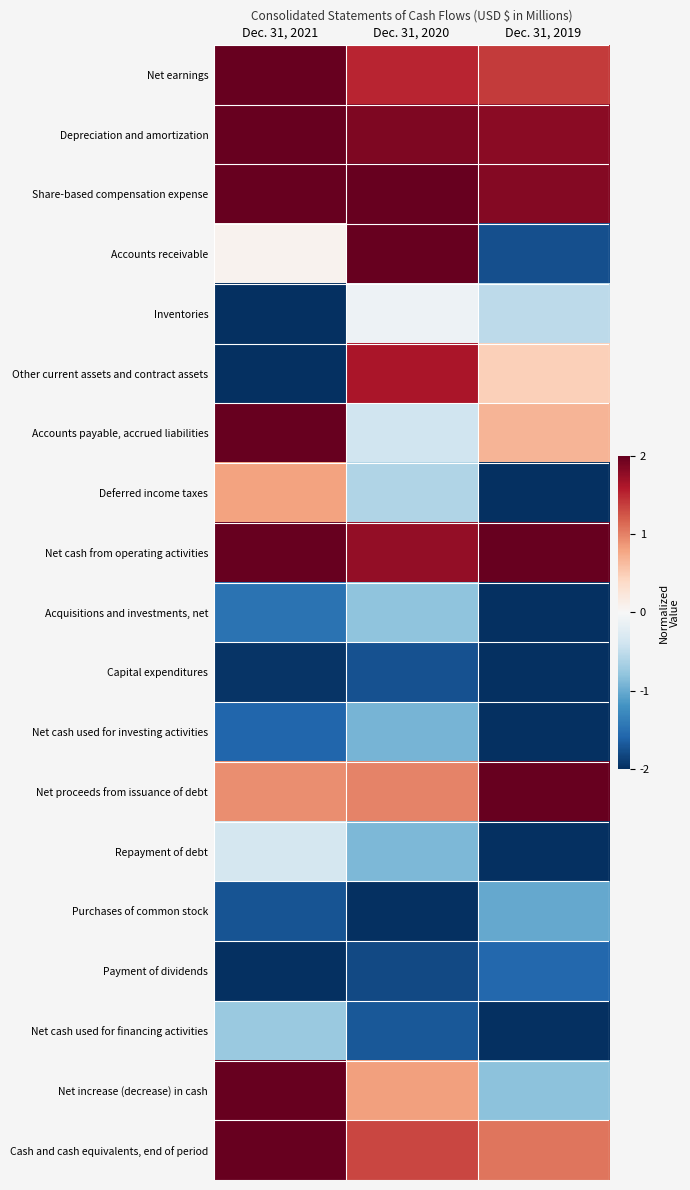

Reading left to right, transcribe all the data shown in this chart.

Net earnings: Dec. 31, 2021=2.0	Dec. 31, 2020=1.5	Dec. 31, 2019=1.4
Depreciation and amortization: Dec. 31, 2021=2.0	Dec. 31, 2020=1.9	Dec. 31, 2019=1.8
Share-based compensation expense: Dec. 31, 2021=2.0	Dec. 31, 2020=2.0	Dec. 31, 2019=1.8
Accounts receivable: Dec. 31, 2021=0.1	Dec. 31, 2020=2.0	Dec. 31, 2019=-1.8
Inventories: Dec. 31, 2021=-2.0	Dec. 31, 2020=-0.1	Dec. 31, 2019=-0.5
Other current assets and contract assets: Dec. 31, 2021=-2.0	Dec. 31, 2020=1.6	Dec. 31, 2019=0.5
Accounts payable, accrued liabilities: Dec. 31, 2021=2.0	Dec. 31, 2020=-0.4	Dec. 31, 2019=0.7
Deferred income taxes: Dec. 31, 2021=0.8	Dec. 31, 2020=-0.6	Dec. 31, 2019=-2.0
Net cash from operating activities: Dec. 31, 2021=2.0	Dec. 31, 2020=1.8	Dec. 31, 2019=2.0
Acquisitions and investments, net: Dec. 31, 2021=-1.5	Dec. 31, 2020=-0.8	Dec. 31, 2019=-2.0
Capital expenditures: Dec. 31, 2021=-2.0	Dec. 31, 2020=-1.8	Dec. 31, 2019=-2.0
Net cash used for investing activities: Dec. 31, 2021=-1.6	Dec. 31, 2020=-0.9	Dec. 31, 2019=-2.0
Net proceeds from issuance of debt: Dec. 31, 2021=0.9	Dec. 31, 2020=1.0	Dec. 31, 2019=2.0
Repayment of debt: Dec. 31, 2021=-0.3	Dec. 31, 2020=-0.9	Dec. 31, 2019=-2.0
Purchases of common stock: Dec. 31, 2021=-1.7	Dec. 31, 2020=-2.0	Dec. 31, 2019=-1.0
Payment of dividends: Dec. 31, 2021=-2.0	Dec. 31, 2020=-1.8	Dec. 31, 2019=-1.6
Net cash used for financing activities: Dec. 31, 2021=-0.8	Dec. 31, 2020=-1.7	Dec. 31, 2019=-2.0
Net increase (decrease) in cash: Dec. 31, 2021=2.0	Dec. 31, 2020=0.8	Dec. 31, 2019=-0.8
Cash and cash equivalents, end of period: Dec. 31, 2021=2.0	Dec. 31, 2020=1.3	Dec. 31, 2019=1.1